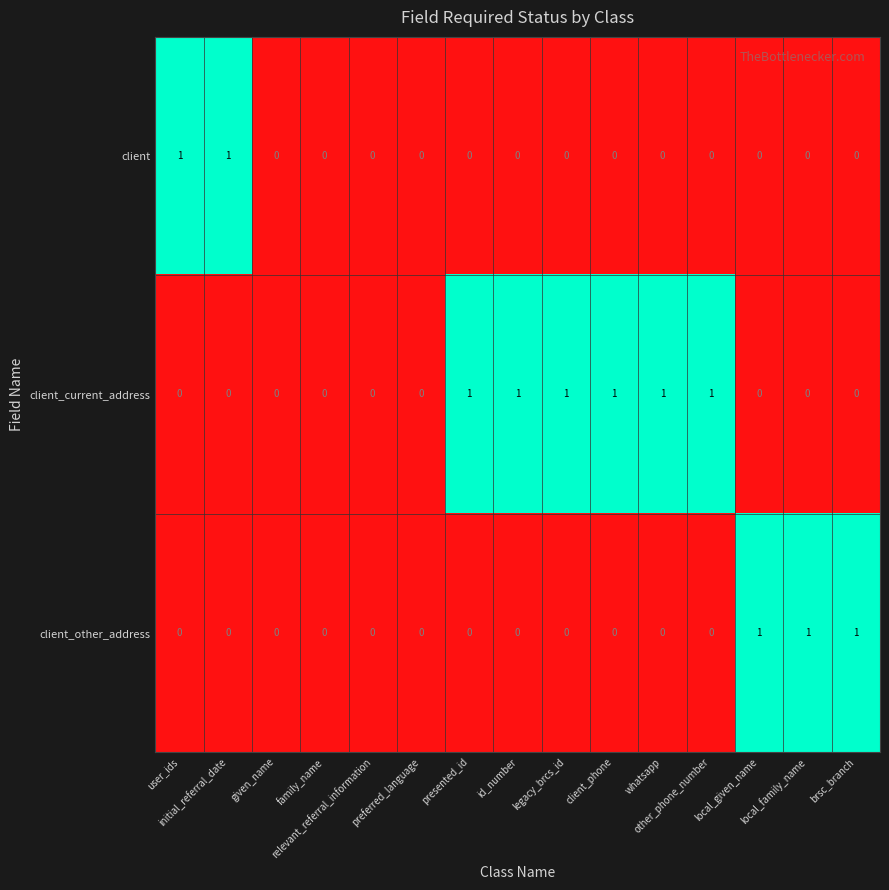

Which series has the largest total across all categories?

client_current_address